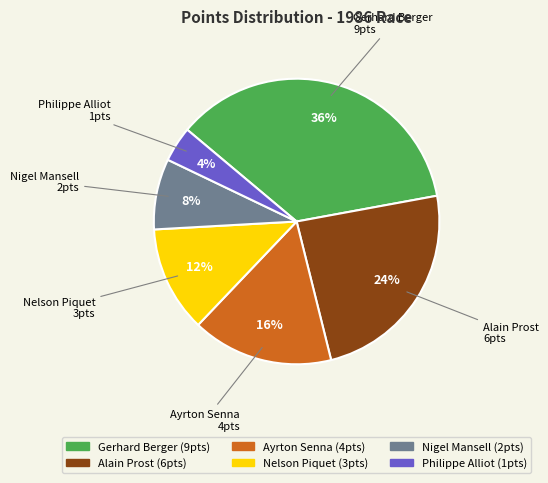

To the nearest percent, what is the combined percentage of Nigel Mansell and Philippe Alliot?

12%